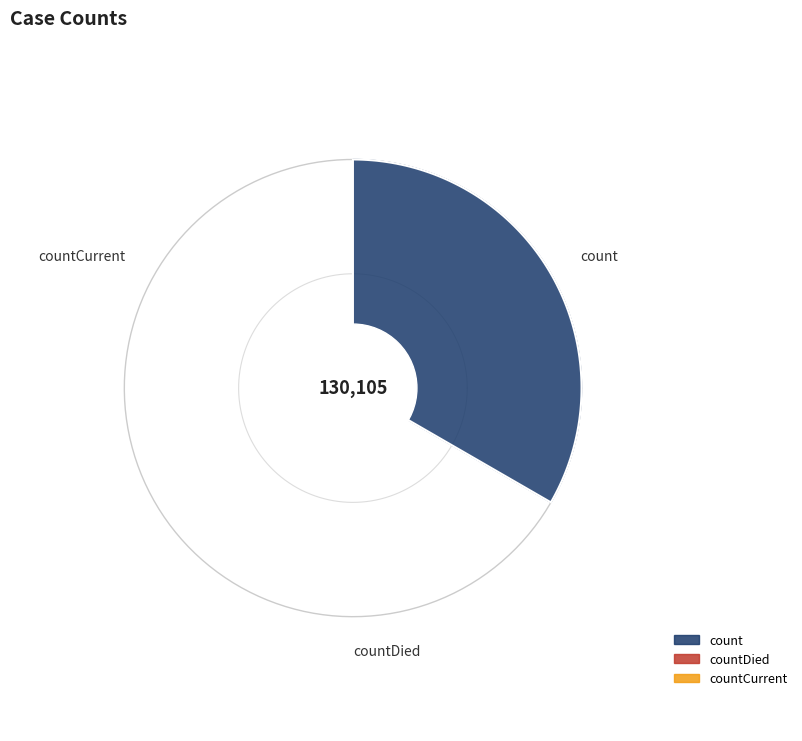

Do countDied and countCurrent together represent more than half of the pie?

No